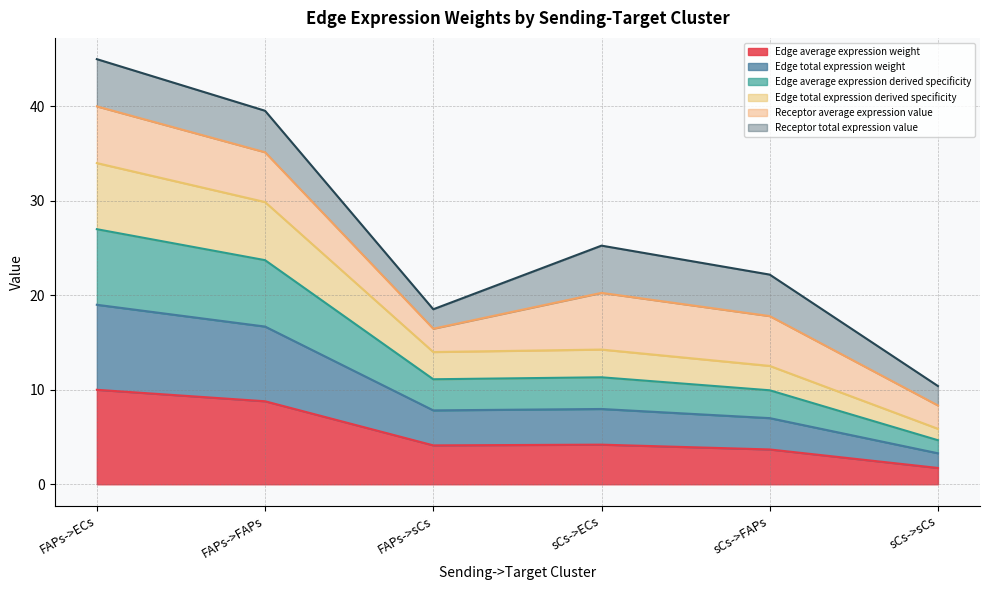

True or false: Edge average expression derived specificity and Edge total expression weight cross at least once.

False